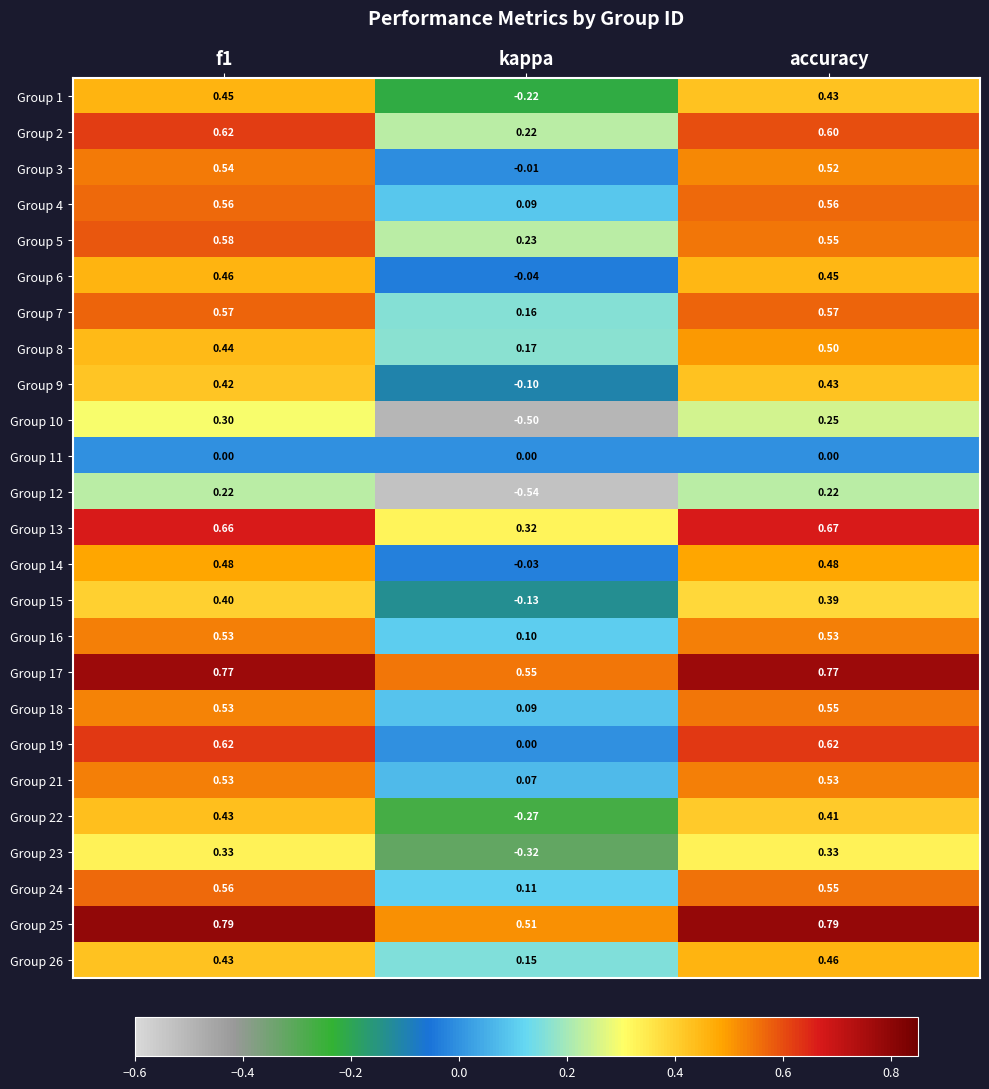

Is the value of Group 19 at kappa greater than the value of Group 10 at accuracy?

No